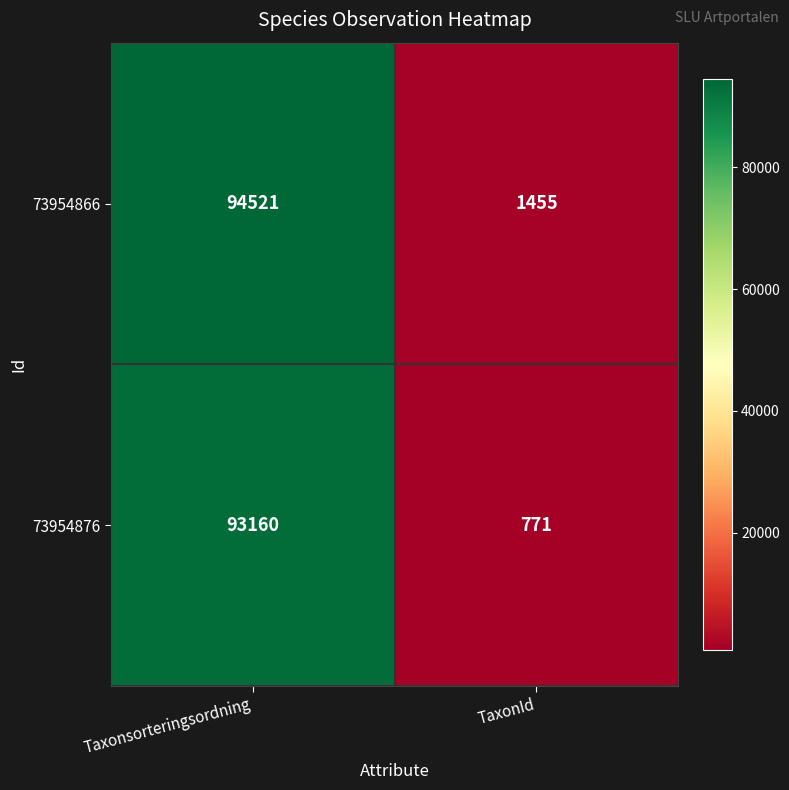

Is it true that 73954866 equals 145544 at Taxonsorteringsordning?

False